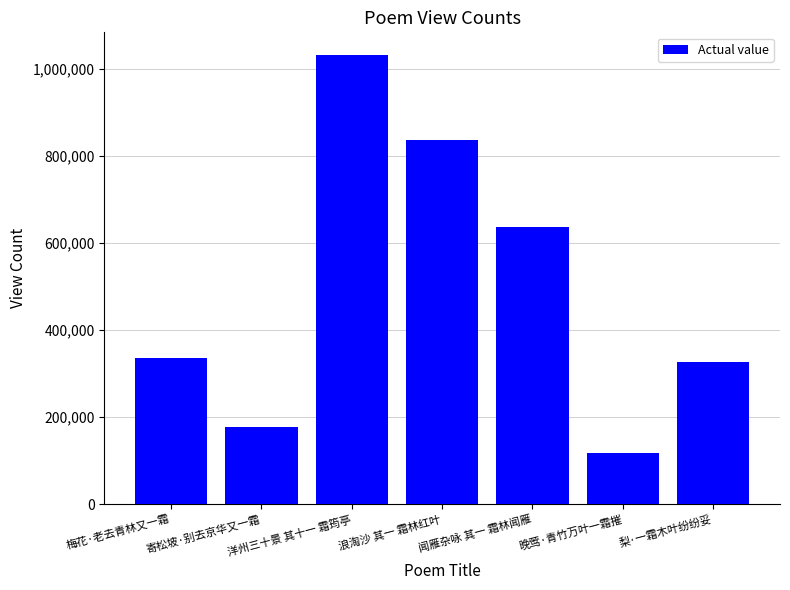

Read the value at 梨·一霜木叶纷纷妥, to the nearest 10.

326150